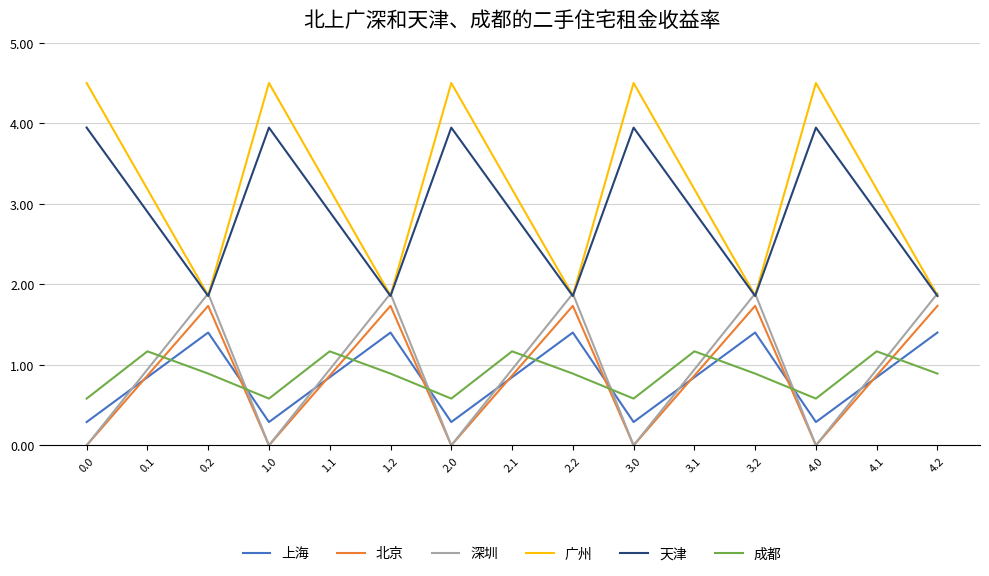

How many series are shown in this chart?

6